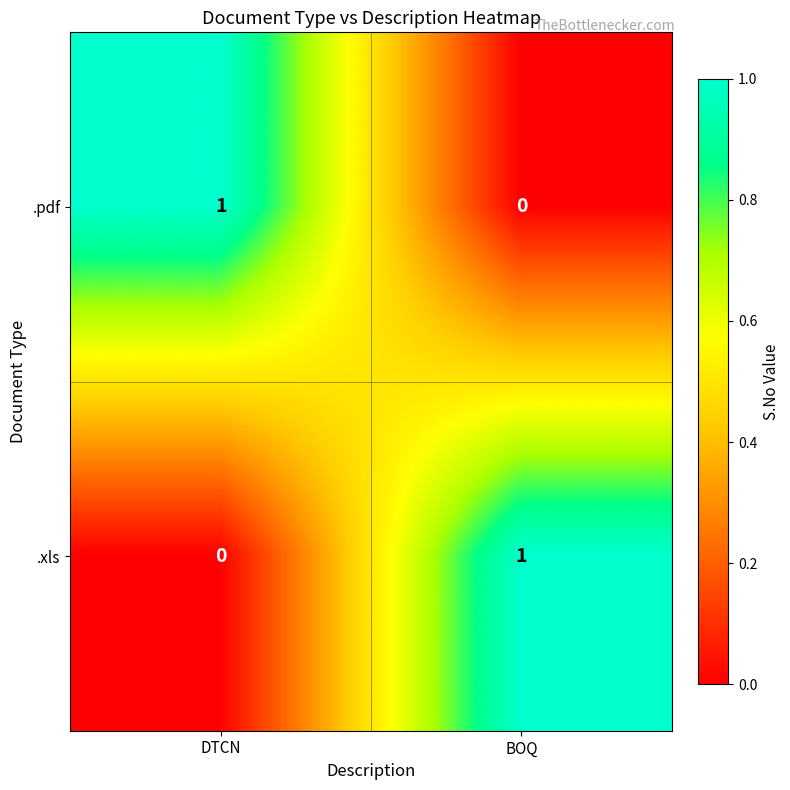

At BOQ, list the series in order from smallest to largest.

.pdf, .xls